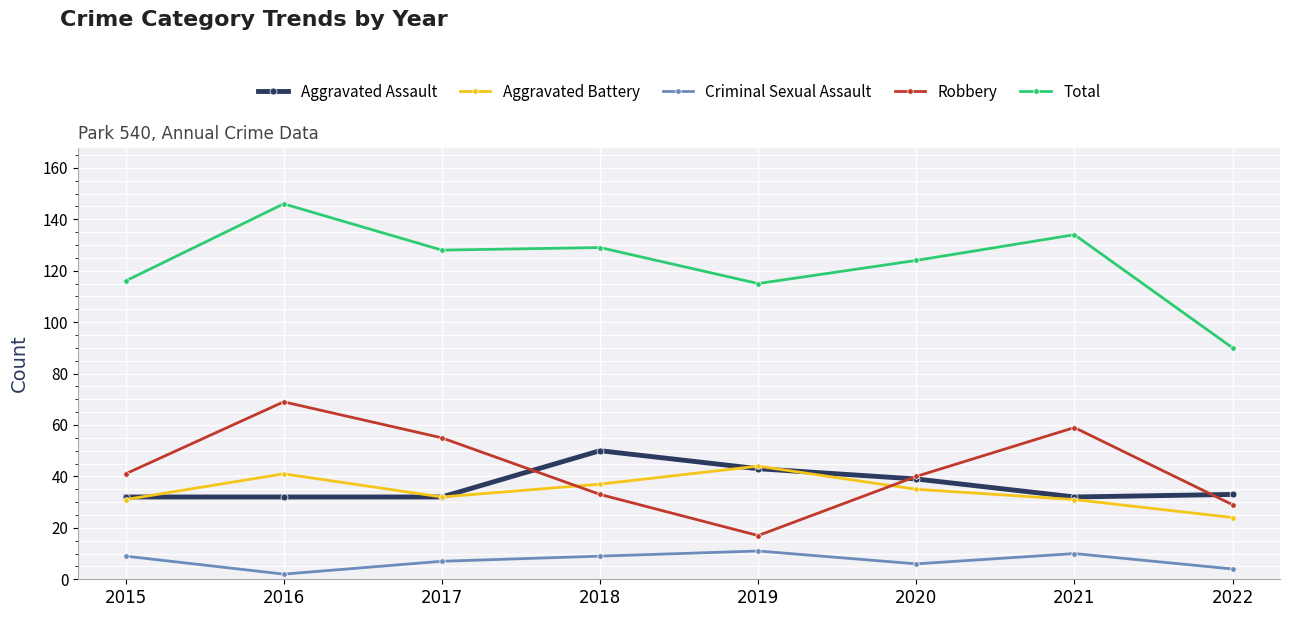

In Criminal Sexual Assault, how many points are higher than both neighbors (excluding endpoints)?

2